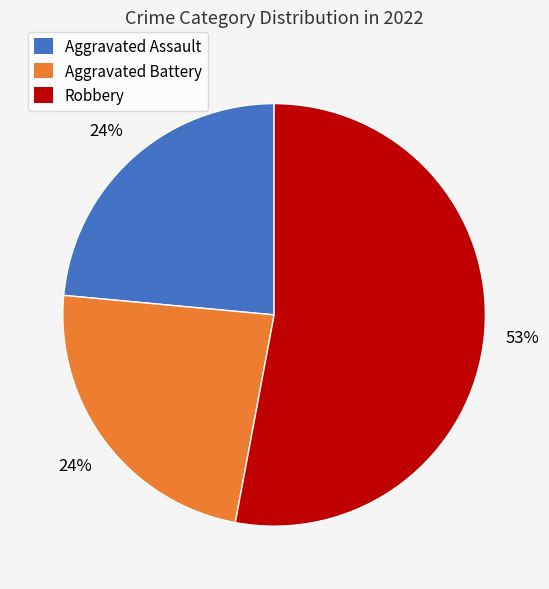

Is there a majority slice in this chart?

Yes